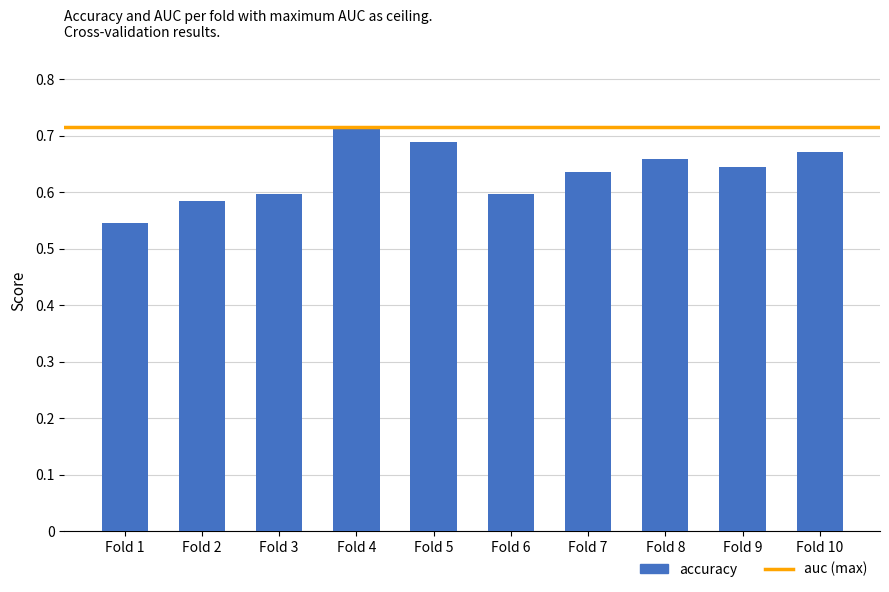

What is the sum of the values at Fold 3 and Fold 2?

1.2